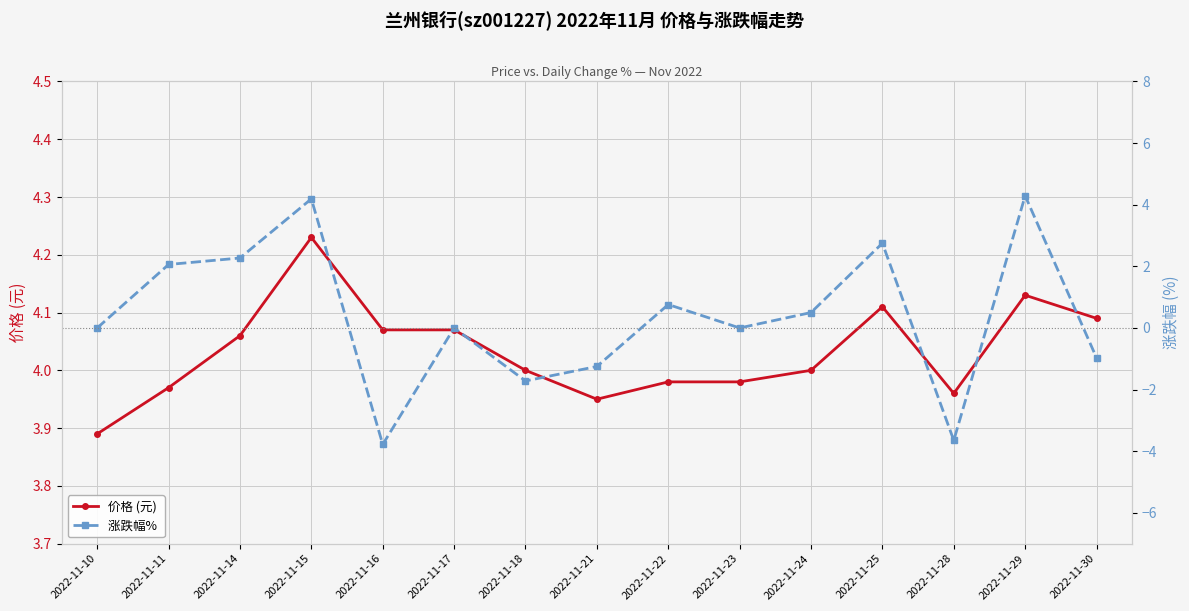

Which category has the lowest value across all series?

2022-11-16